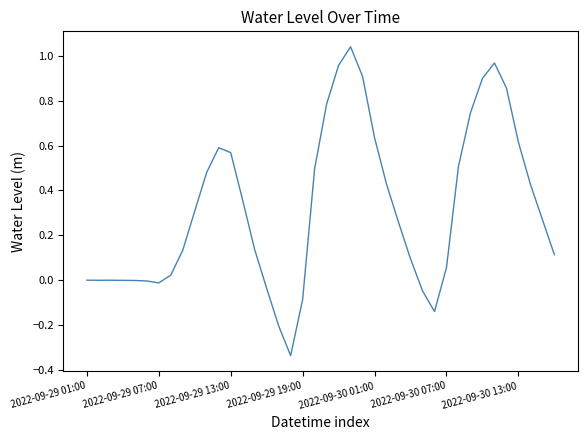

Does the chart display data point markers on the line(s)?

No